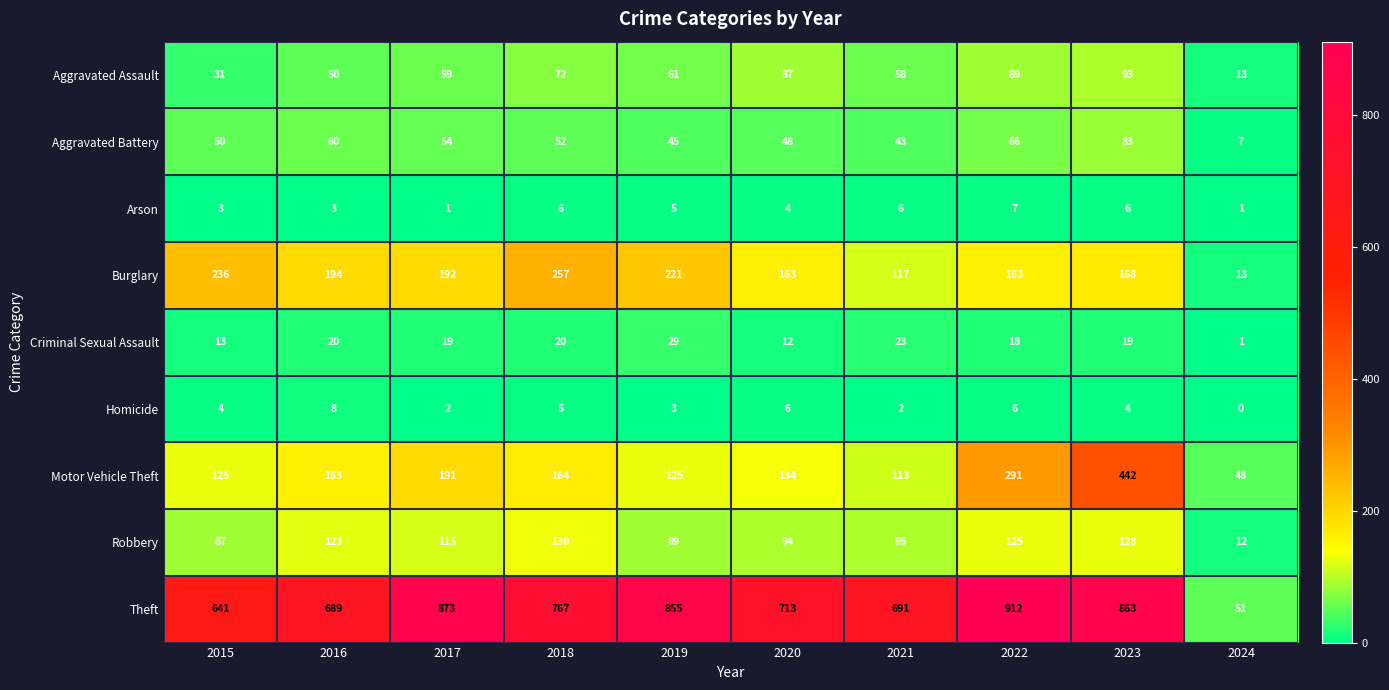

Which series has the largest range (max minus min)?

Theft